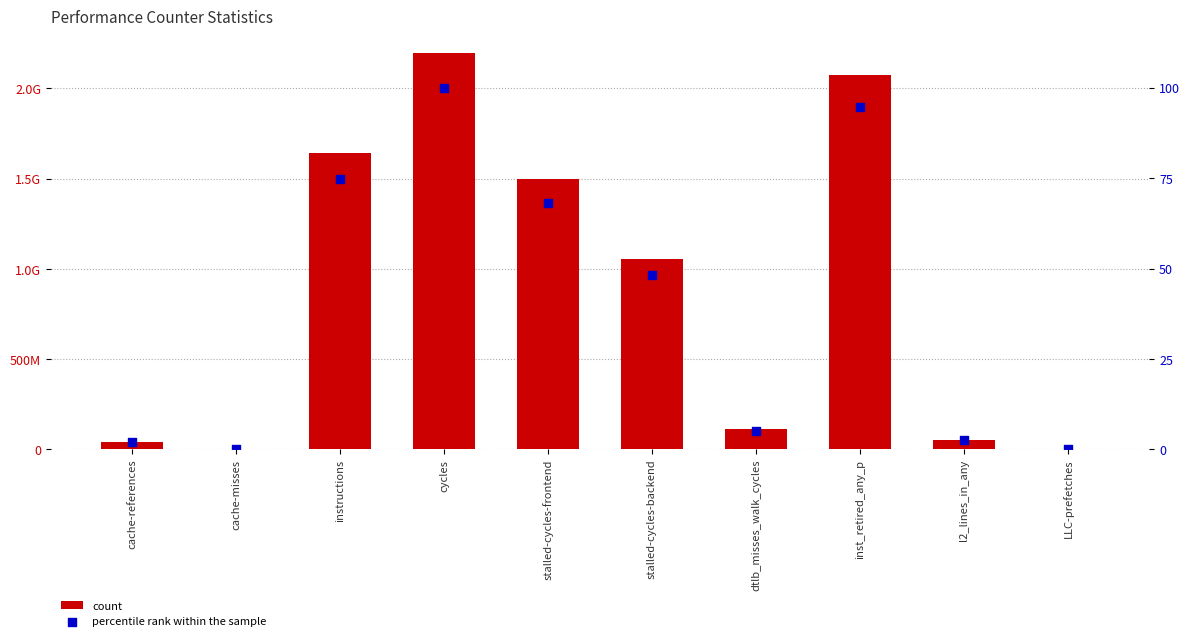

Which series has the largest total across all categories?

count